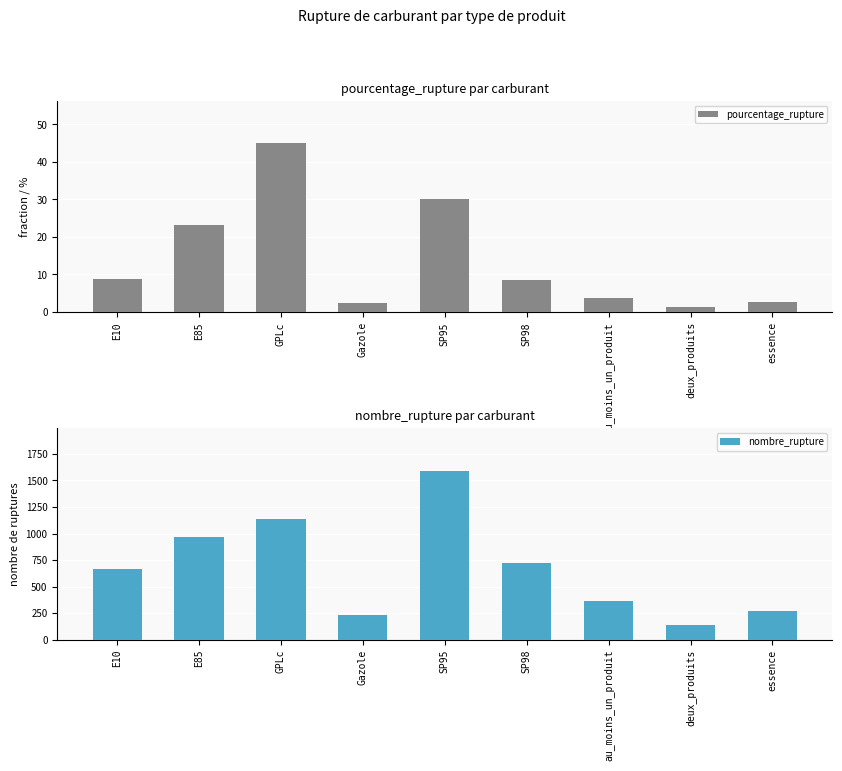

Is the value of pourcentage_rupture at E85 greater than the value of nombre_rupture at E10?

No